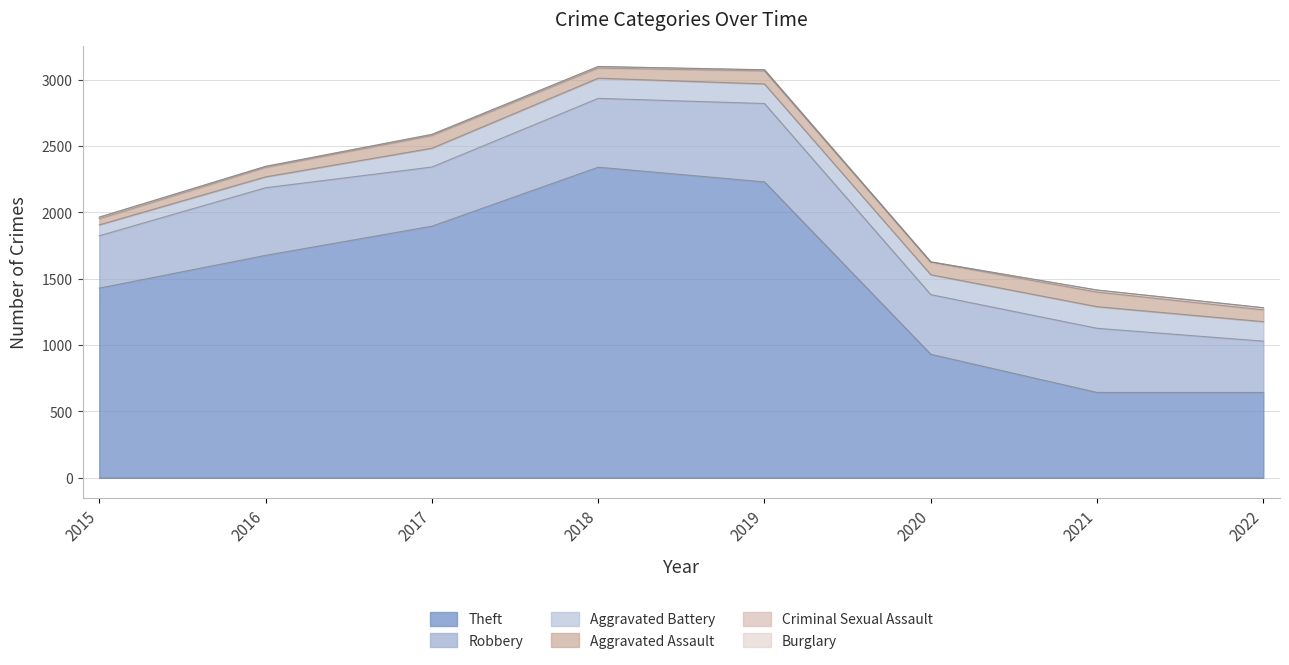

At which category is the sum across all series the highest?

2018